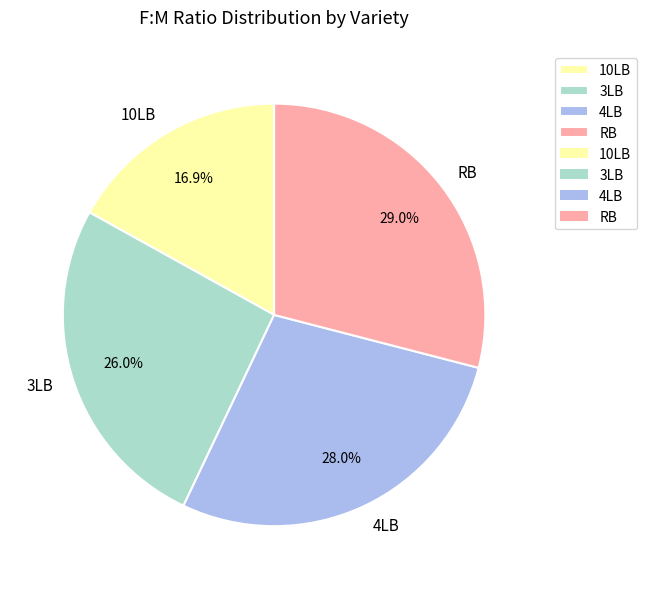

True or false: 4LB accounts for 38% of the total.

False